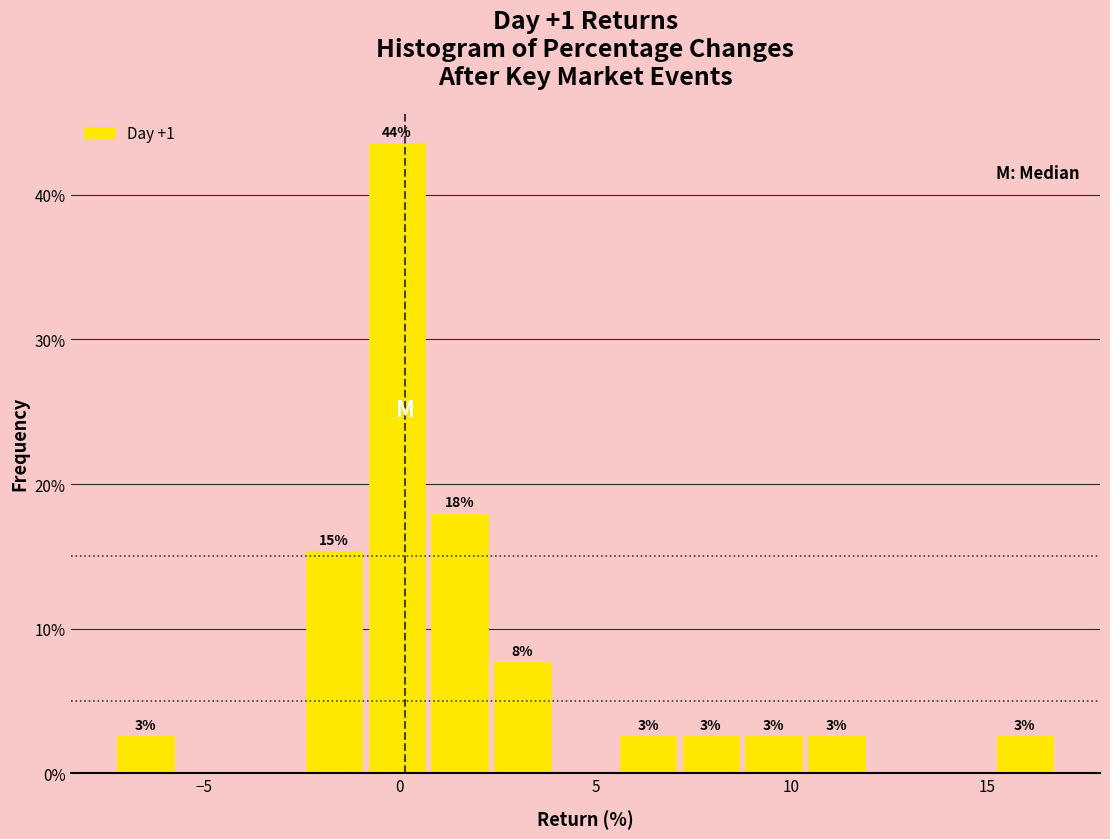

Around what value on the x-axis is the tallest bar? Give the approximate position of its centre, as read against the axis.

0.0